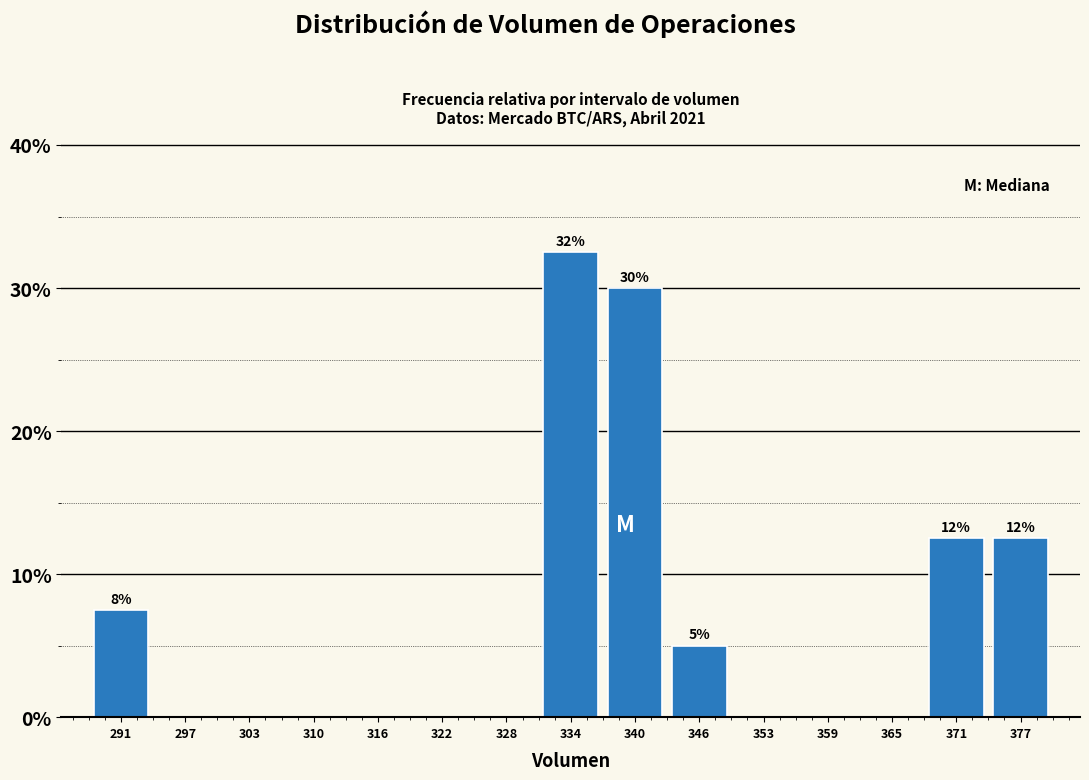

Which range on the x-axis has the tallest bar?

331 to 337